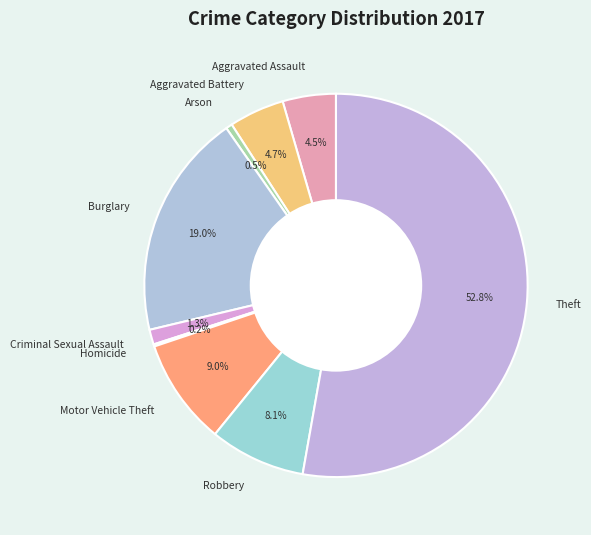

Is Criminal Sexual Assault the majority of the pie?

No